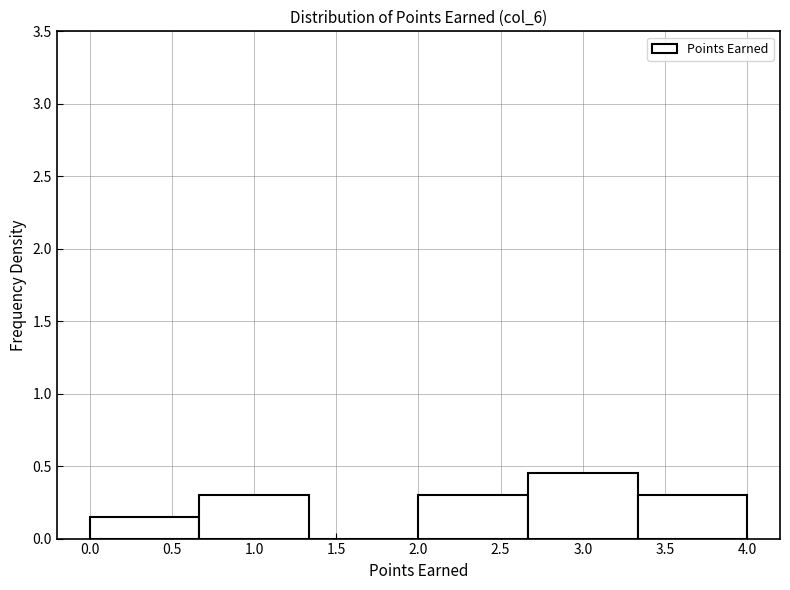

Over which range of the x-axis is the bar tallest?

2.65 to 3.35